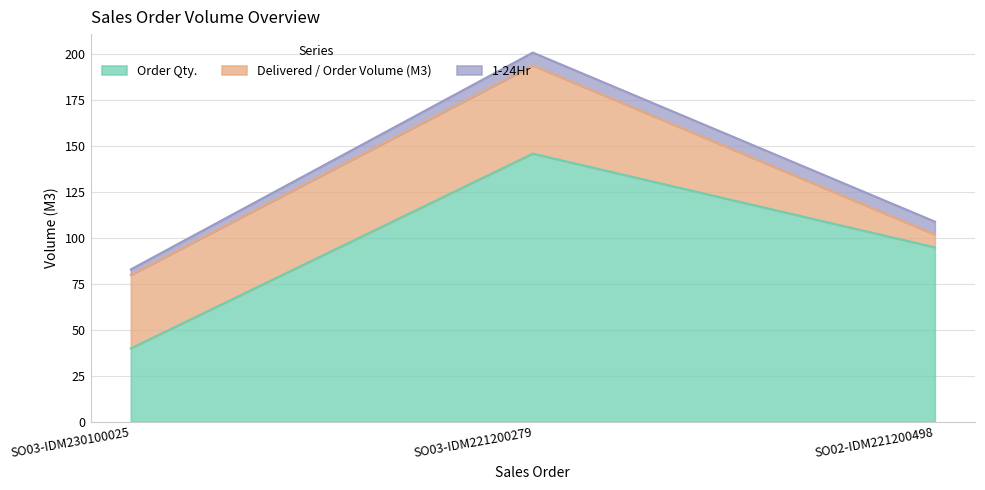

What is the sum of the Order Qty. values at SO03-IDM230100025 and SO03-IDM221200279?

186